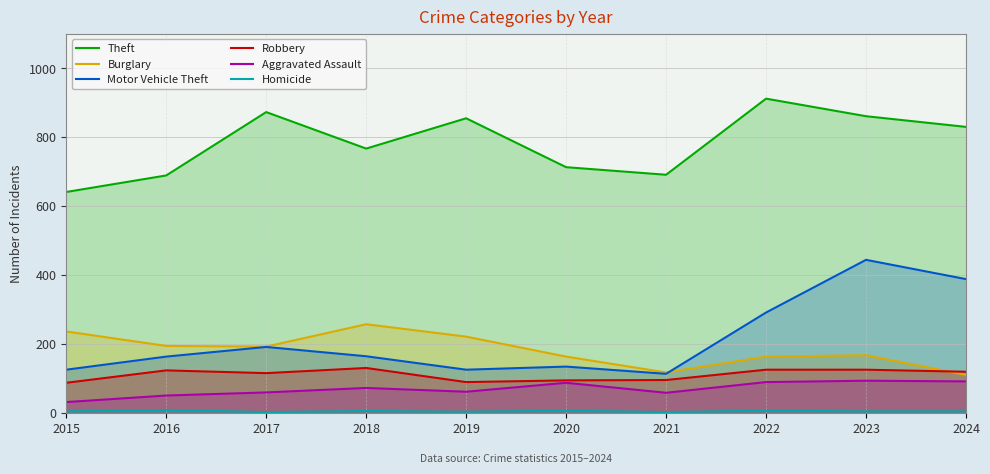

What is the maximum value shown in the chart?

912